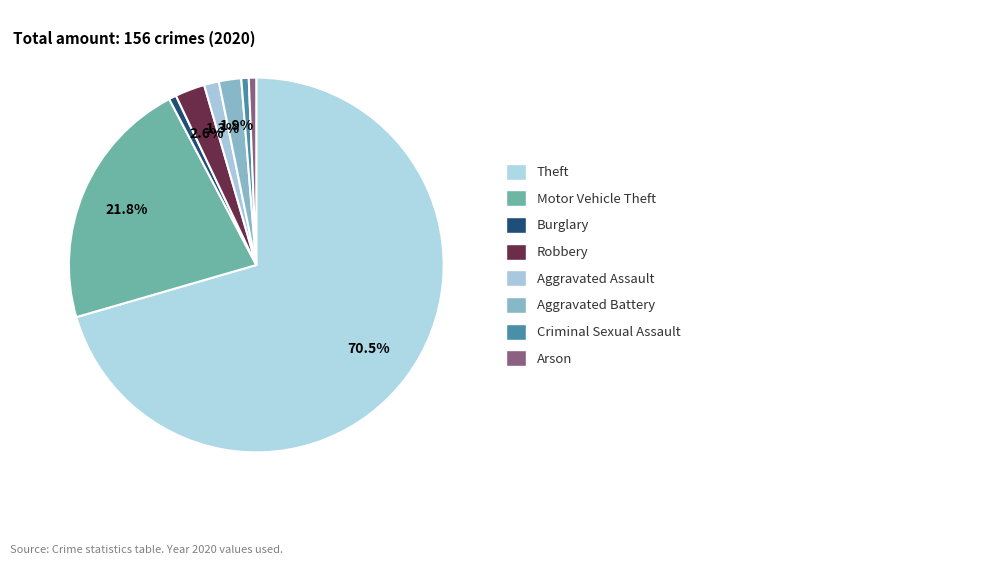

Count the number of slices in the pie.

8